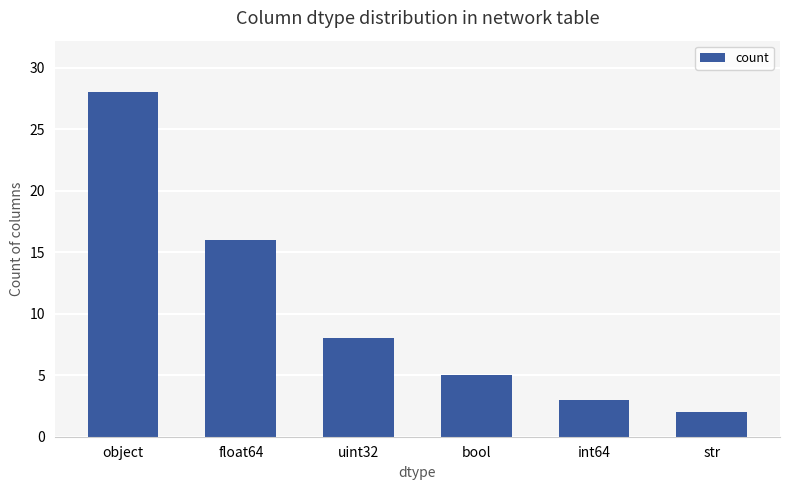

Rank the categories by value from highest to lowest.

object, float64, uint32, bool, int64, str